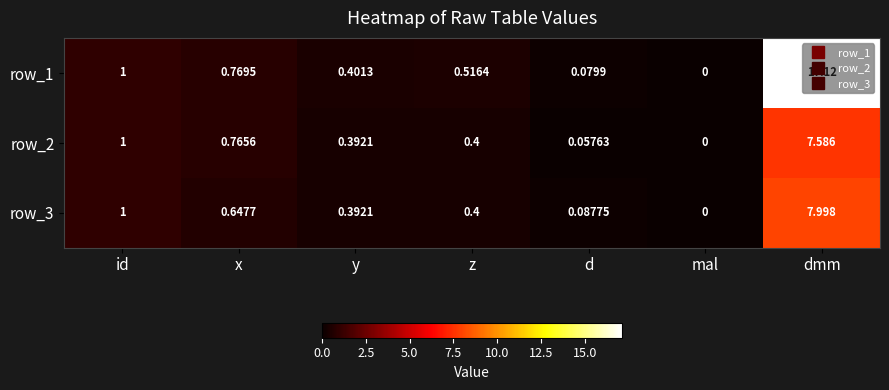

What is the total value across all series at y?

1.2